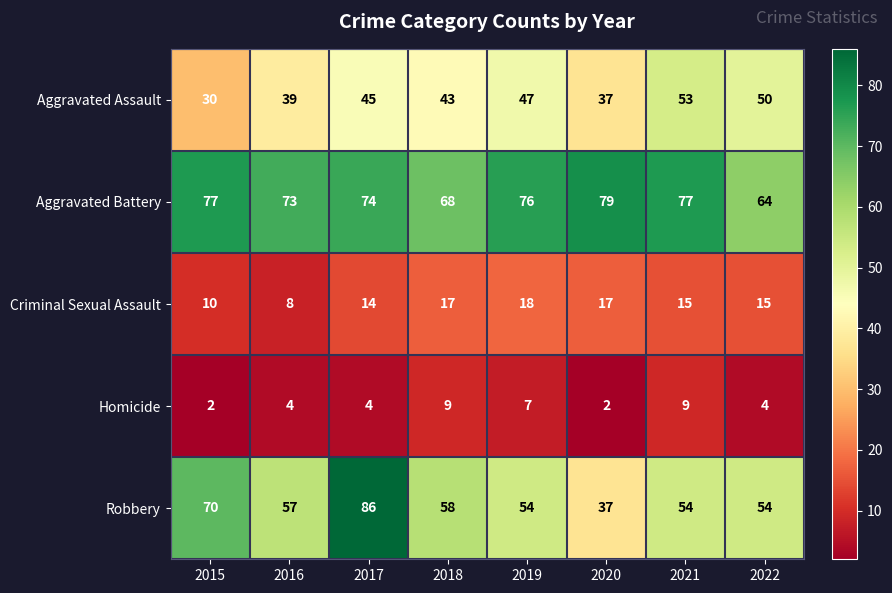

Between 2016 and 2019, which series saw the biggest shift?

Criminal Sexual Assault